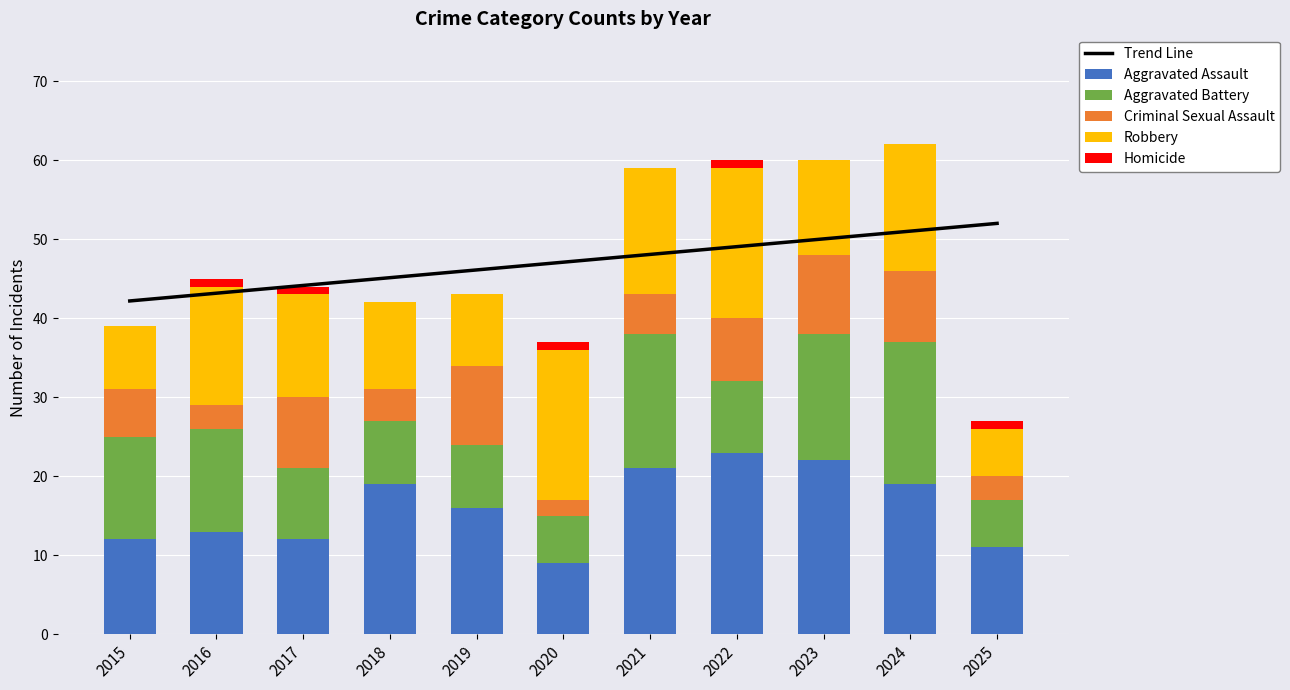

What is the sum of the Aggravated Assault values at 2024 and 2023?

41